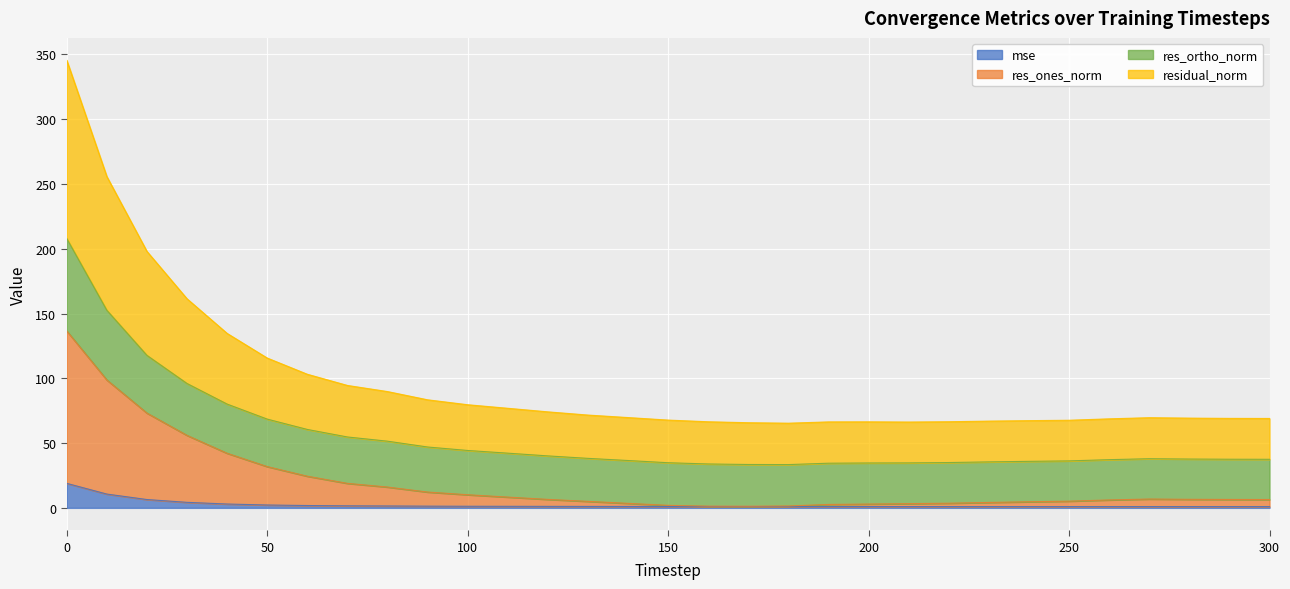

What is the greatest value displayed?

345.4